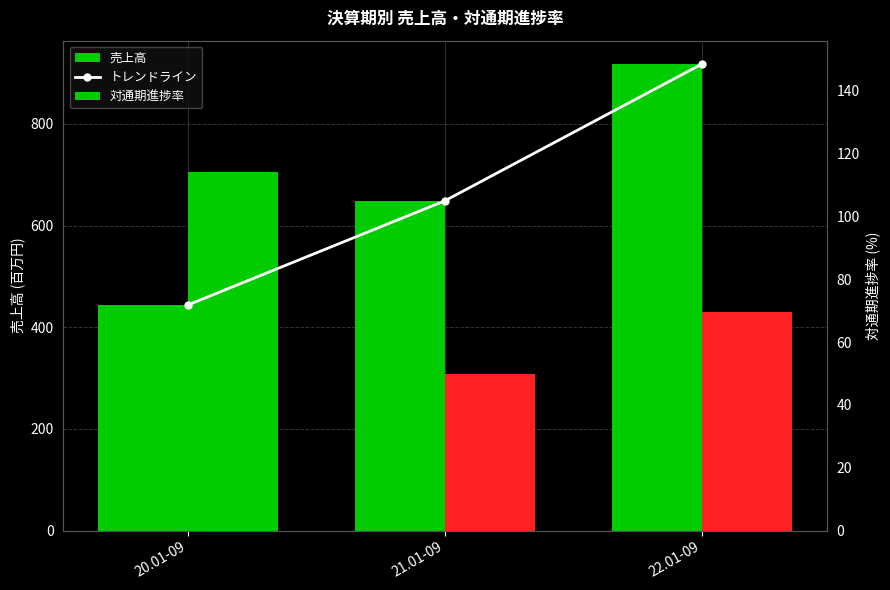

What is the greatest value displayed?

918.0